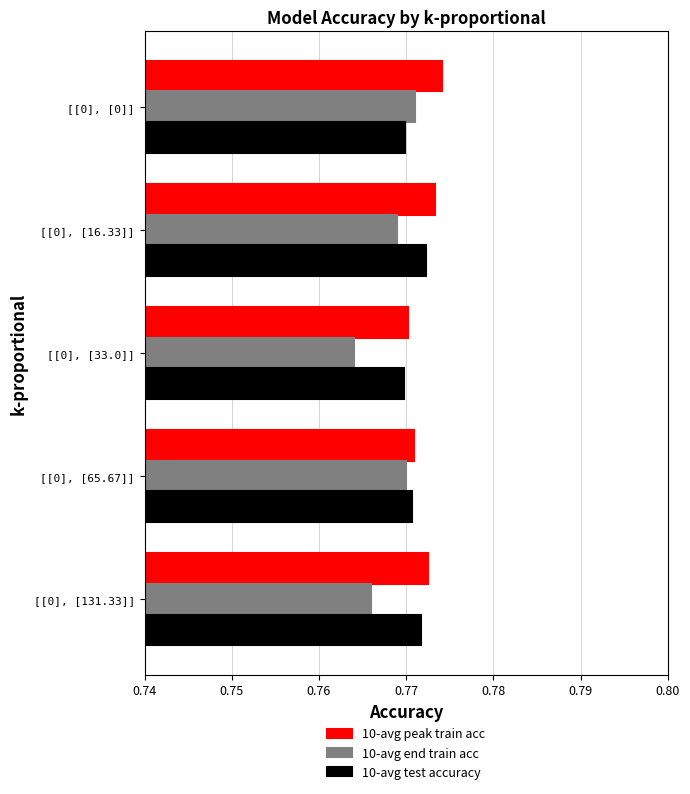

How many 10-avg test accuracy values are between 0 and 1?

5